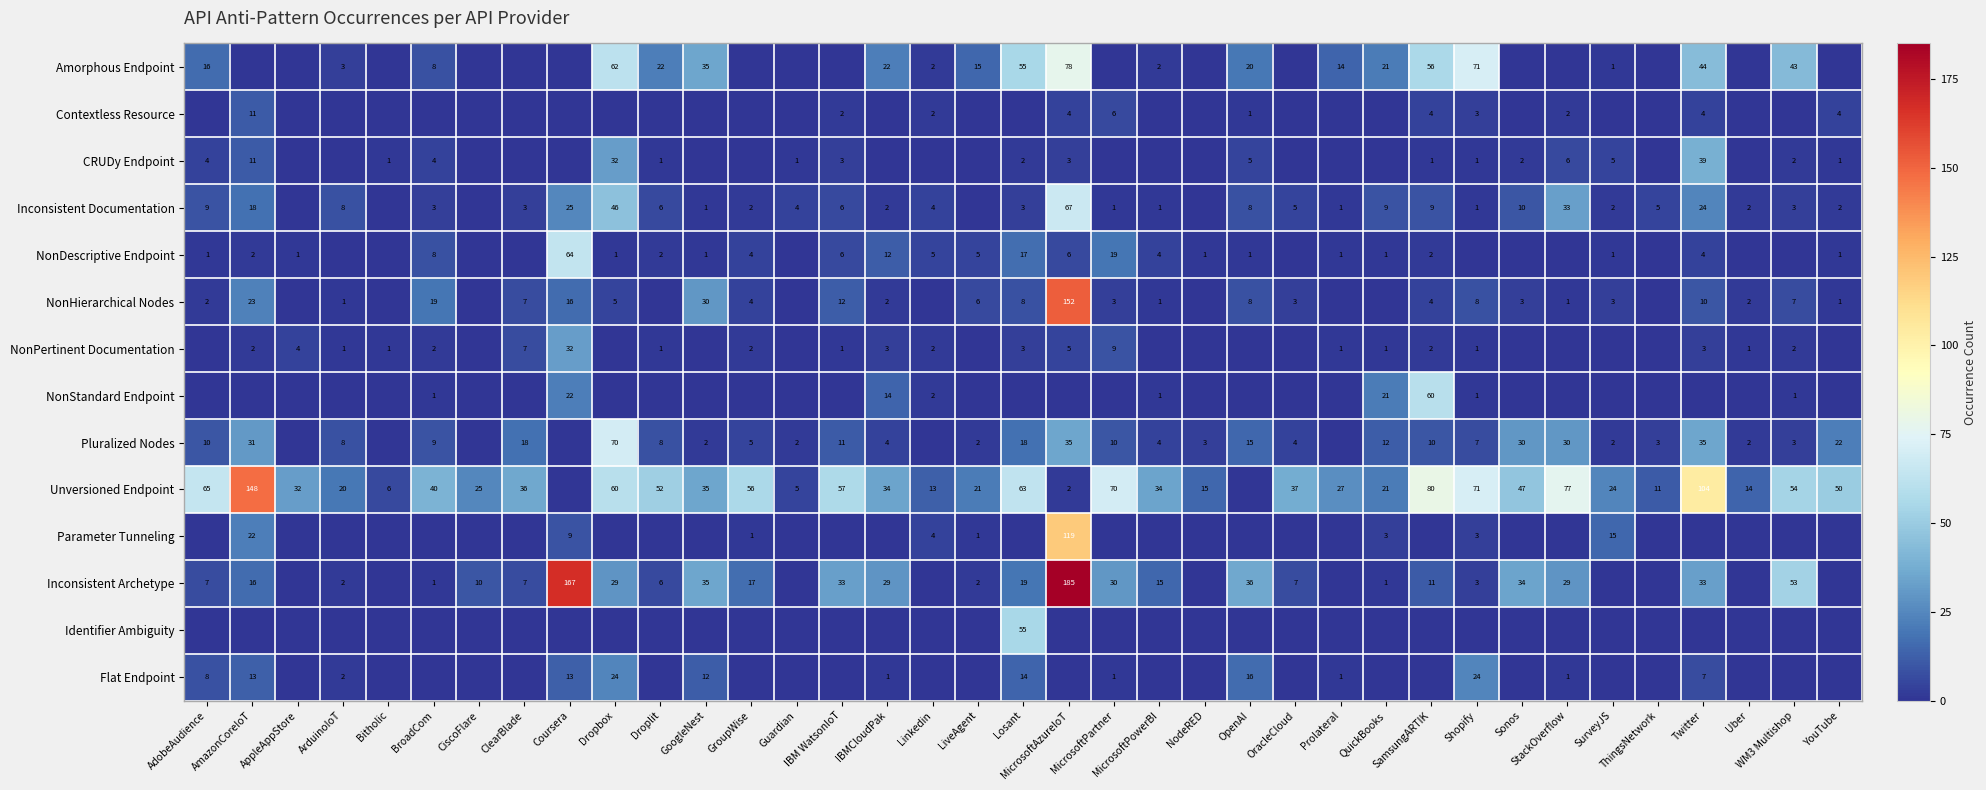

True or false: Inconsistent Documentation has a value of 1 at Prolateral.

True